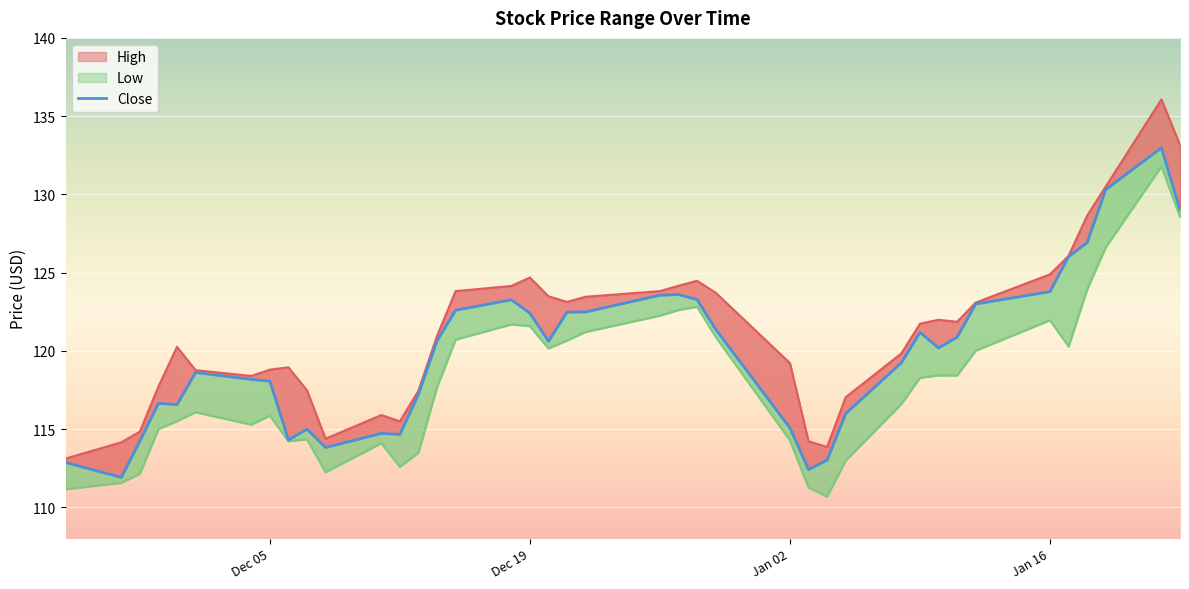

How many interior local peaks (higher than both neighbors) does the data have?

8